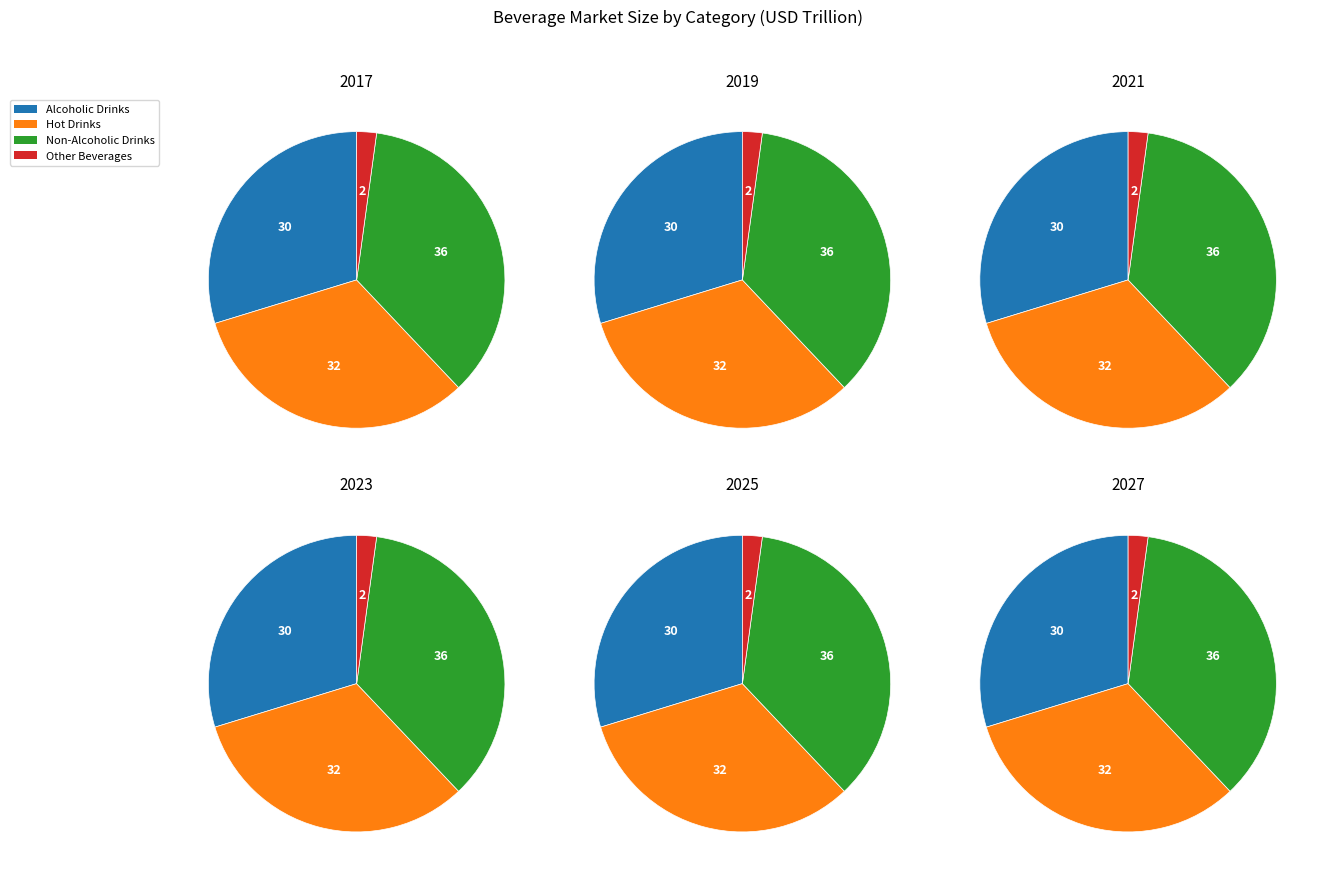

What percentage is the values_2017 slice, to the nearest percent?

30%